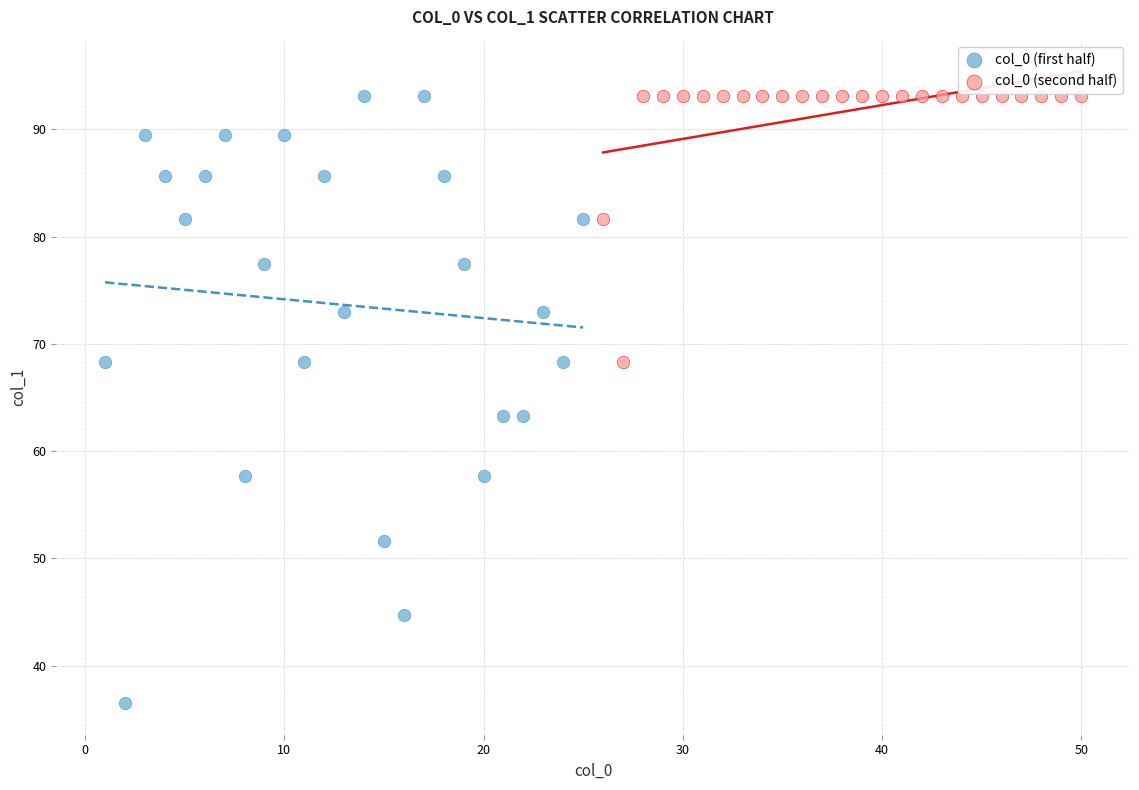

Which series contains the lowest Y value?

col_0 (first half)